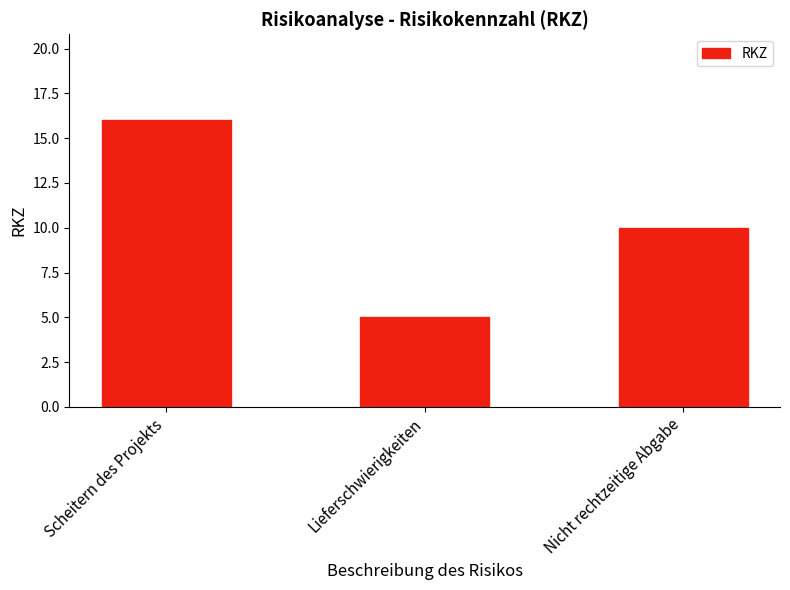

How many bars are there in total?

3